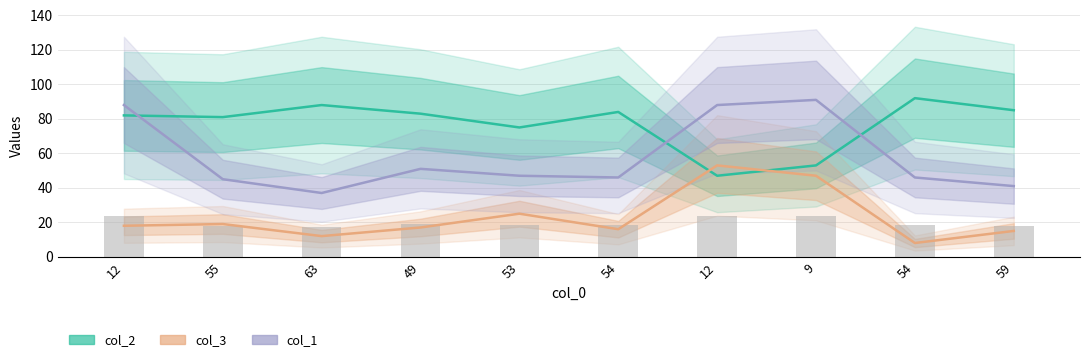

Rank the categories by col_2 value from lowest to highest.

12, 9, 53, 55, 12, 49, 54, 59, 63, 54